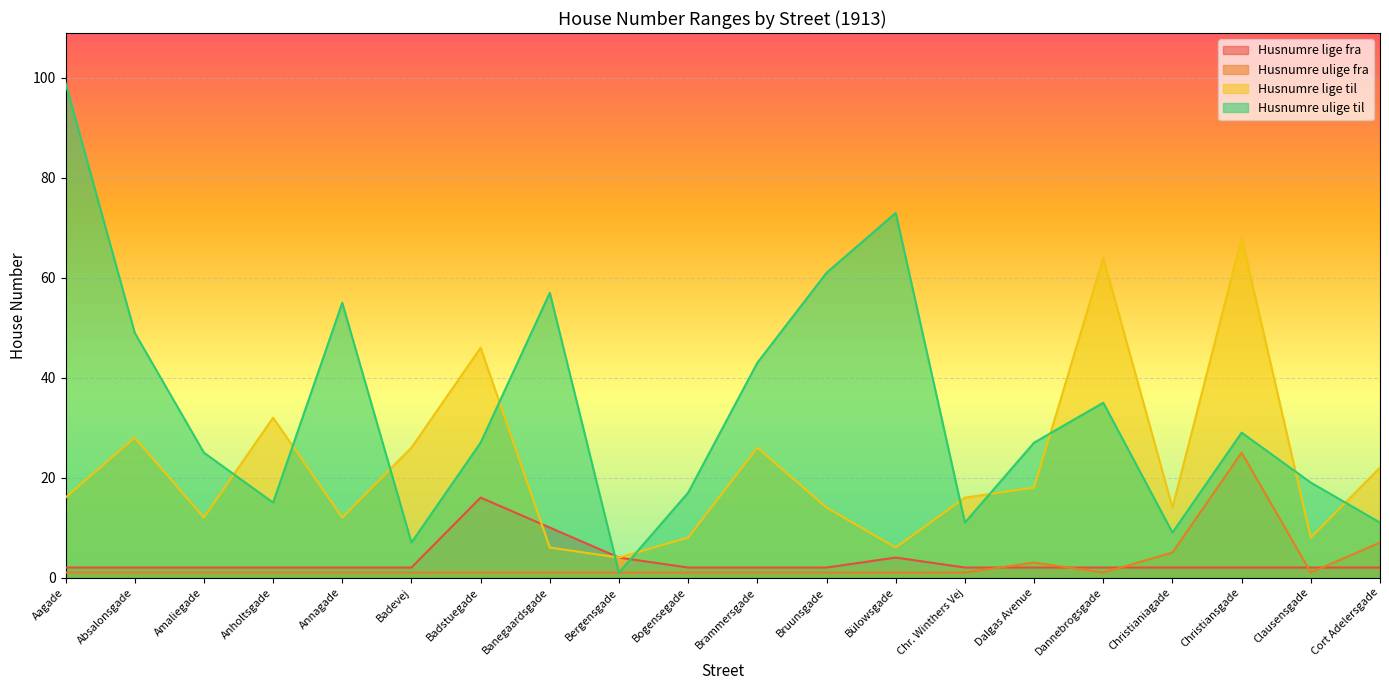

What is the label of the 7th point from the left?

Badstuegade